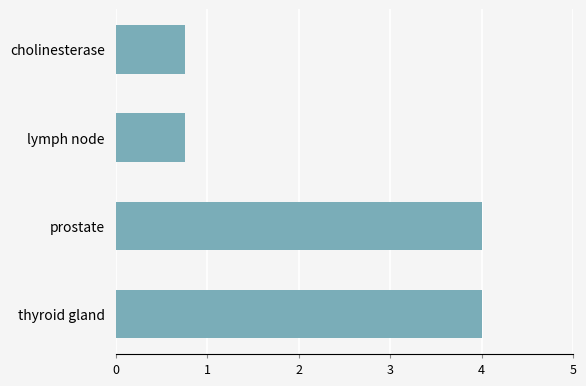

What is the average value?

2.4